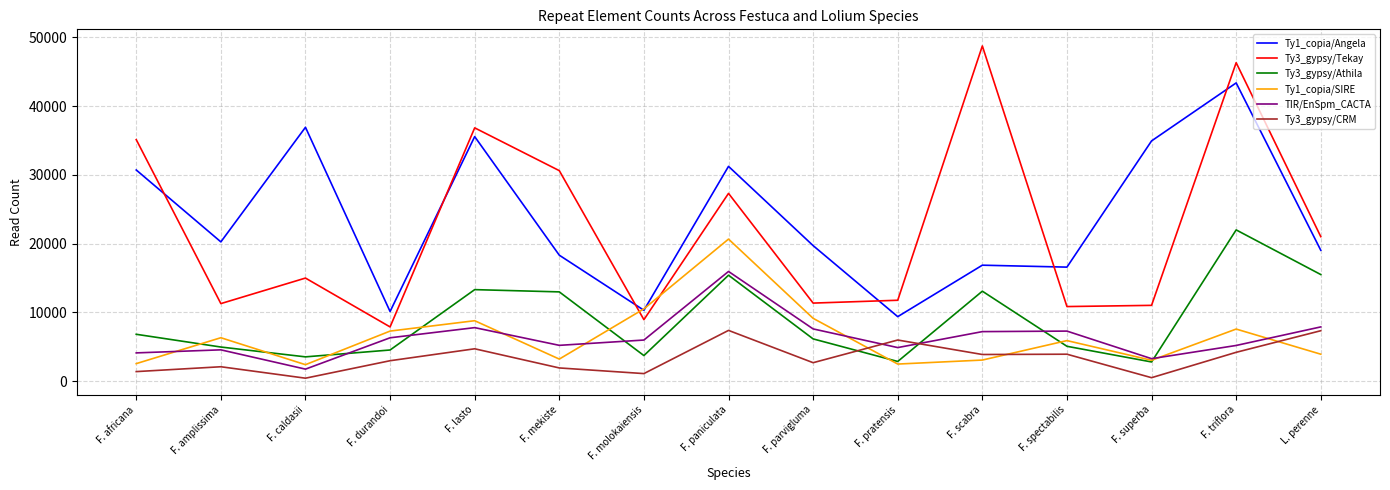

At which category is the sum across all series the highest?

F. triflora